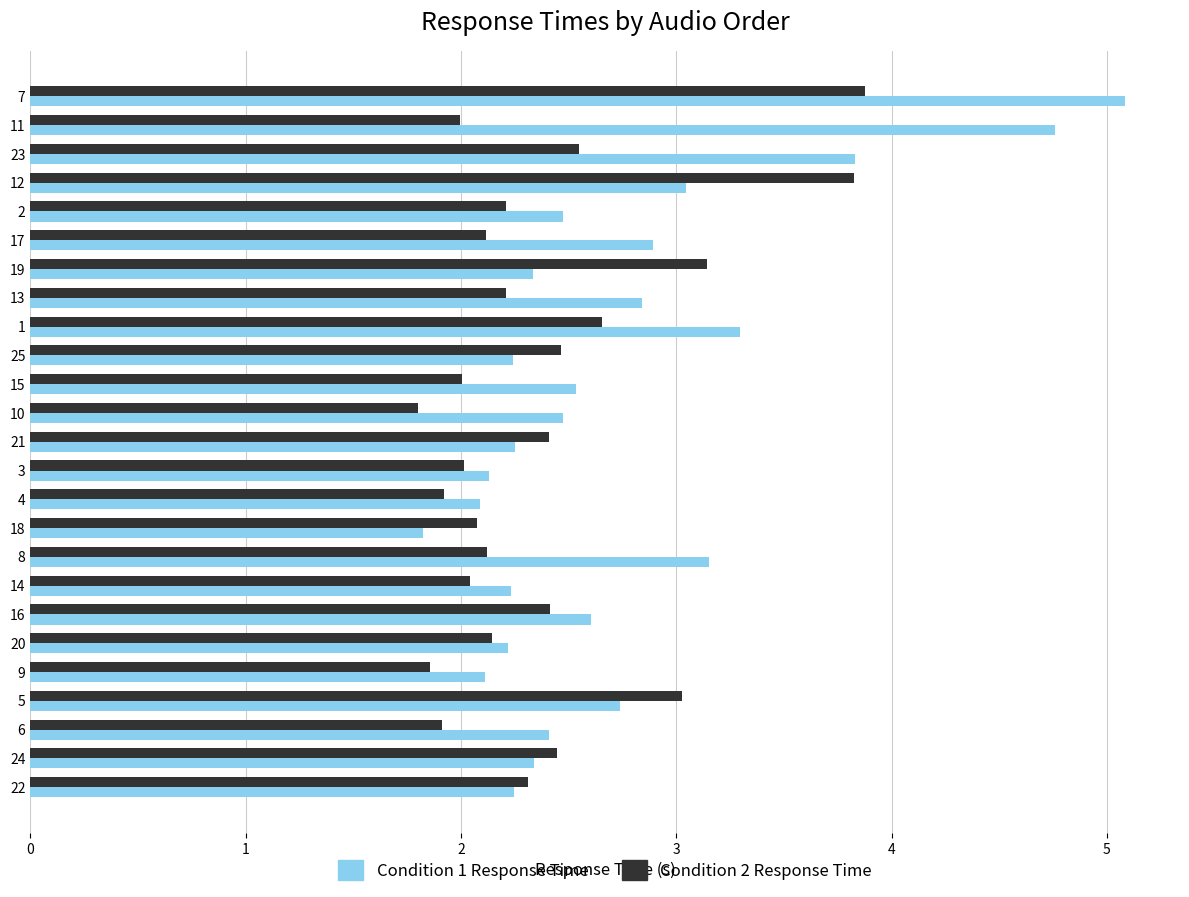

How many series are shown in this chart?

2